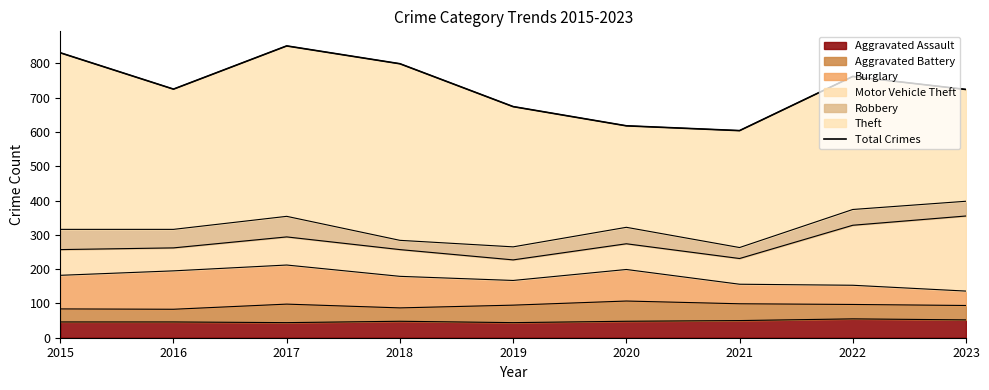

Where does the data first go above 725?

2015